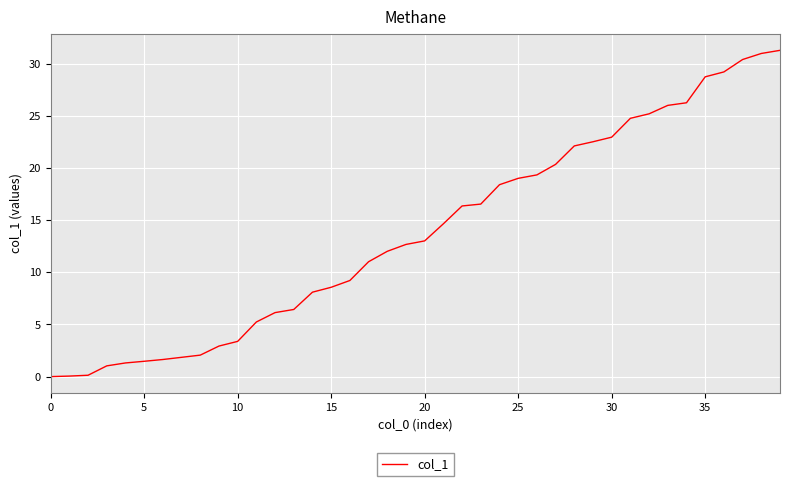

What is the maximum value shown in the chart?

31.3